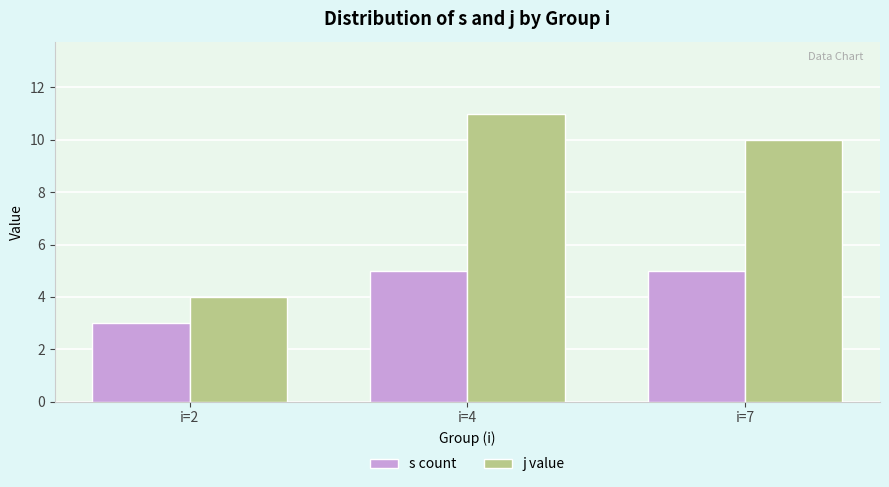

Reading left to right, transcribe all the data shown in this chart.

s count: 3	5	5
j value: 4	11	10